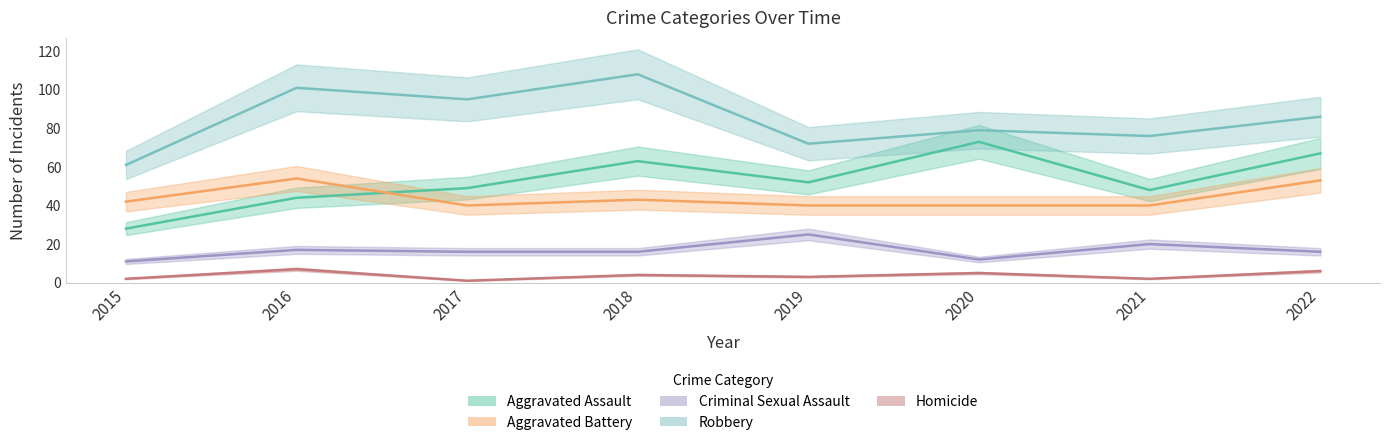

At which label does Homicide reach its minimum?

2017